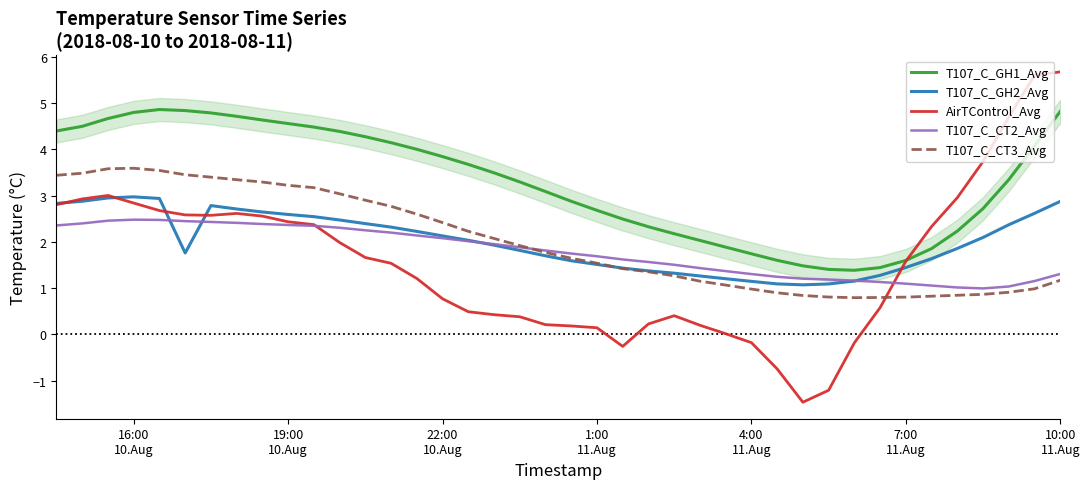

What is the maximum value for T107_C_GH2_Avg?

3.0